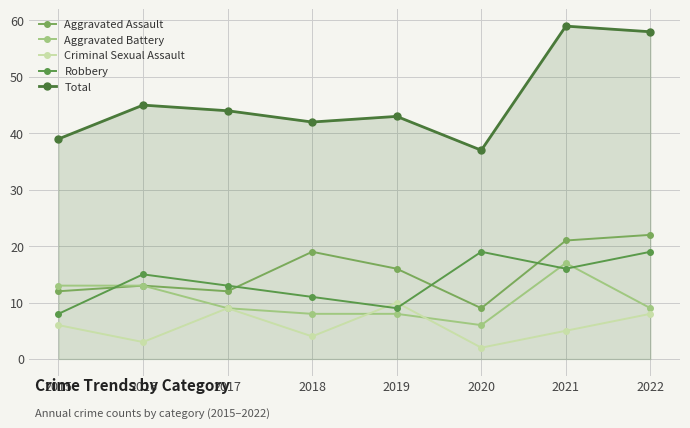

Reading right to left, extract all data points from this chart.

Aggravated Assault: 22	21	9	16	19	12	13	12
Aggravated Battery: 9	17	6	8	8	9	13	13
Criminal Sexual Assault: 8	5	2	10	4	9	3	6
Robbery: 19	16	19	9	11	13	15	8
Total: 58	59	37	43	42	44	45	39